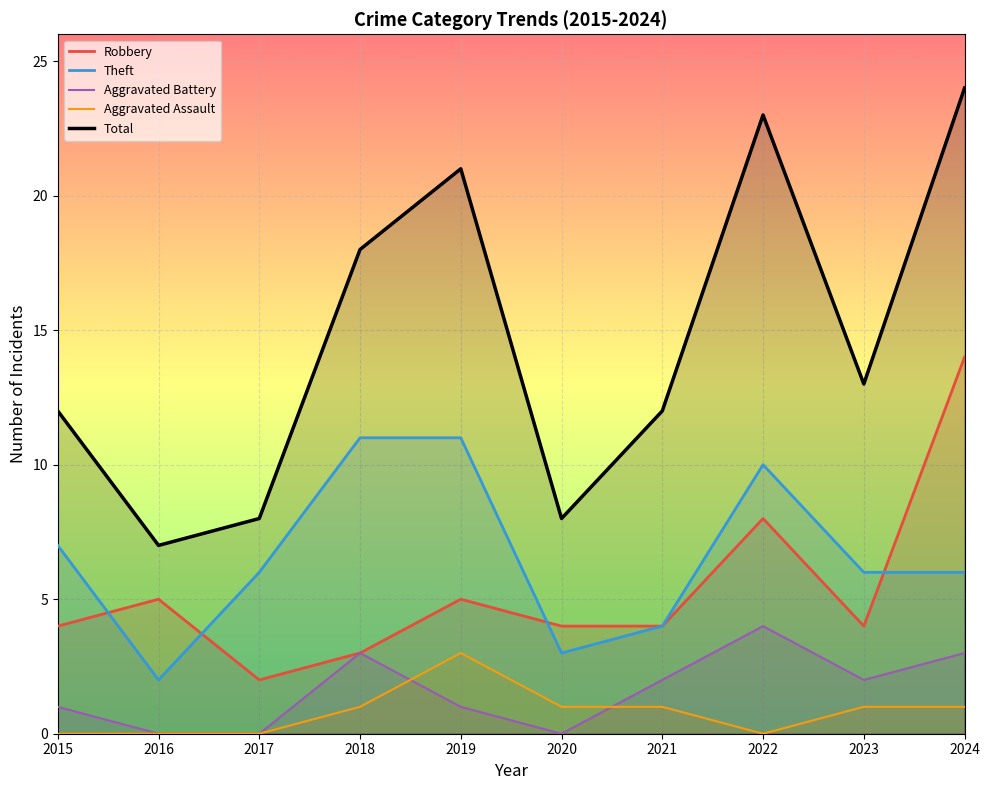

At how many categories does at least one series exceed 4?

10